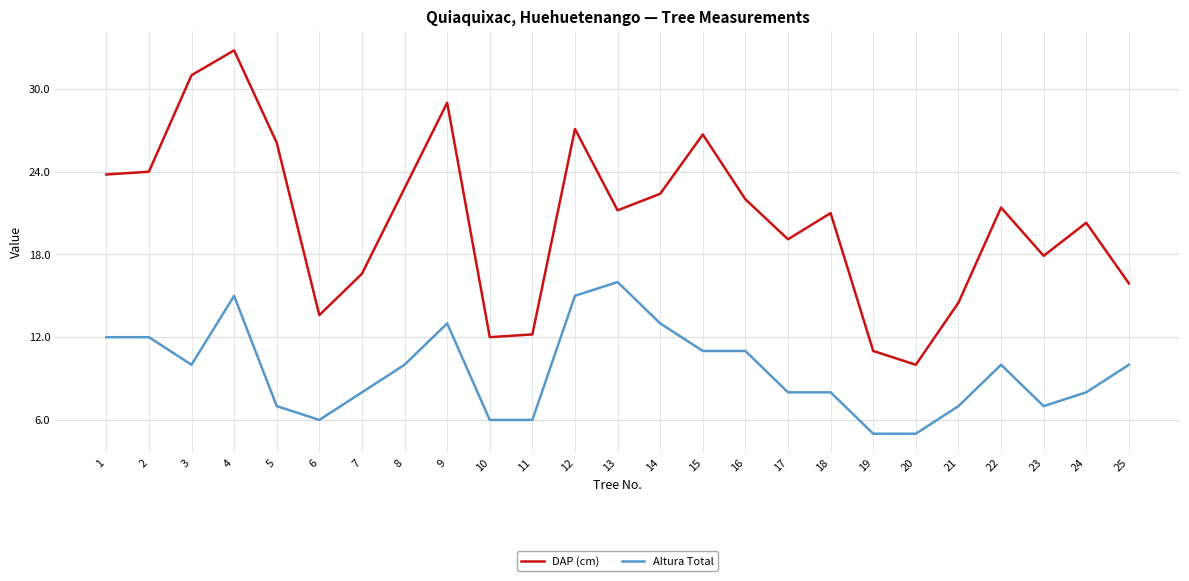

Is it true that DAP (cm) equals 21.2 at 3?

False